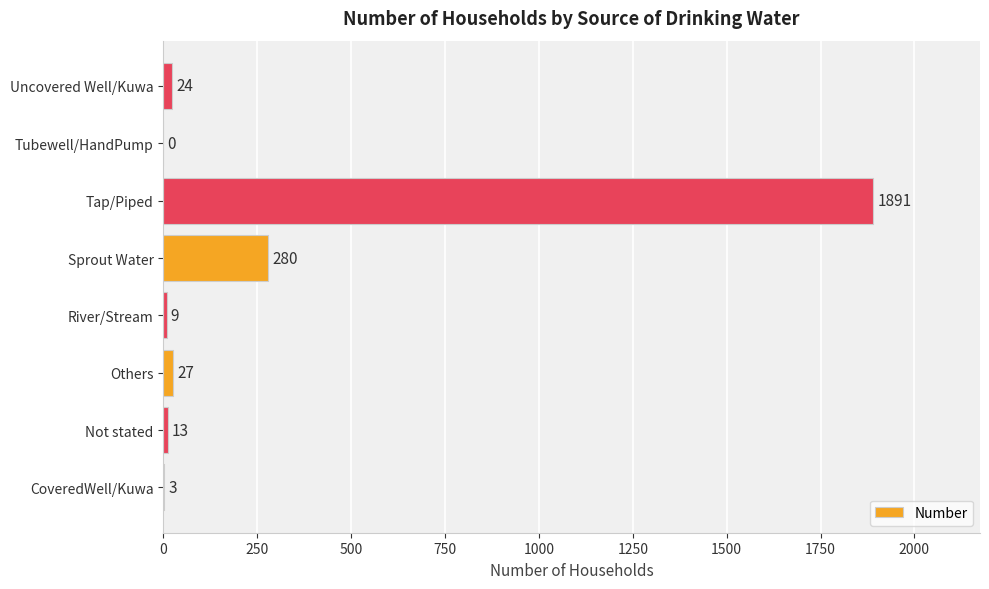

Approximately how many times larger is the value at River/Stream compared to CoveredWell/Kuwa?

3.0